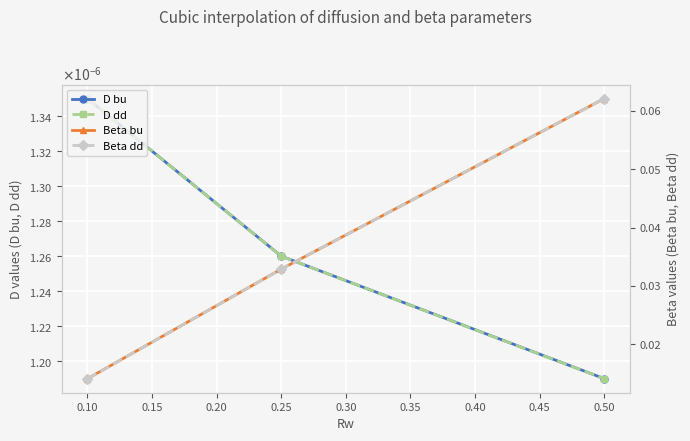

What are all the series names shown in the legend?

D bu, D dd, Beta bu, Beta dd